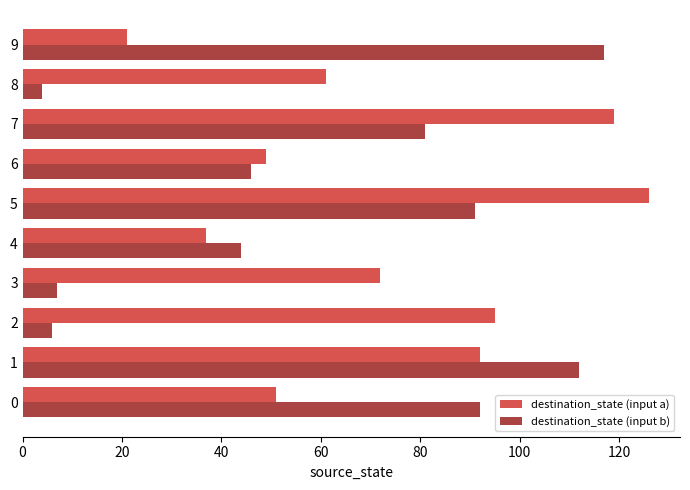

Rank the series by their maximum value, from lowest to highest.

destination_state (input b), destination_state (input a)